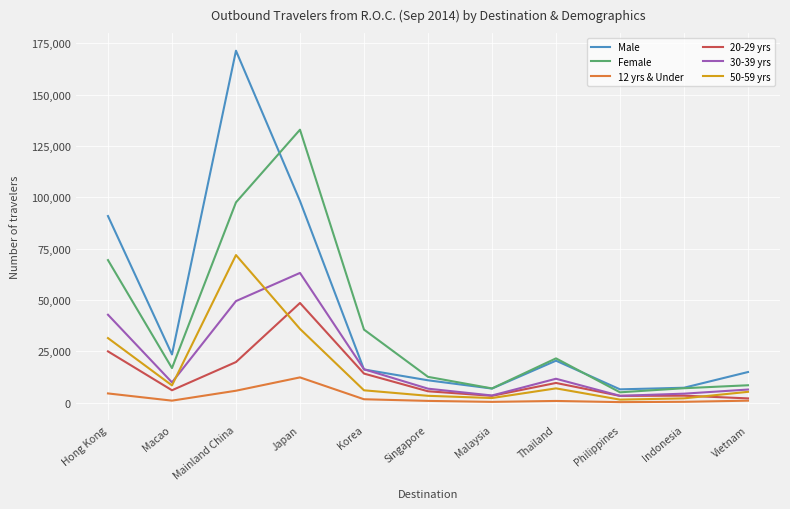

At which category does Male reach its first local valley?

Macao